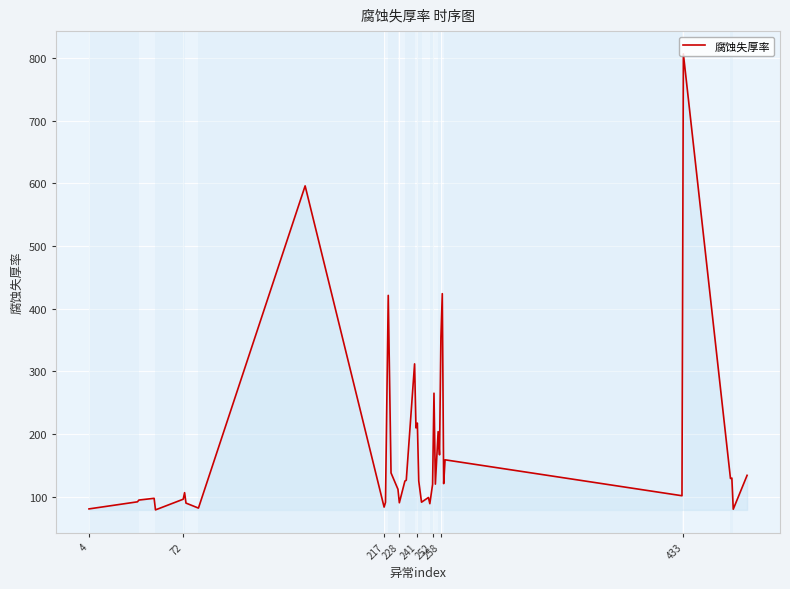

How many values are below 121?

20